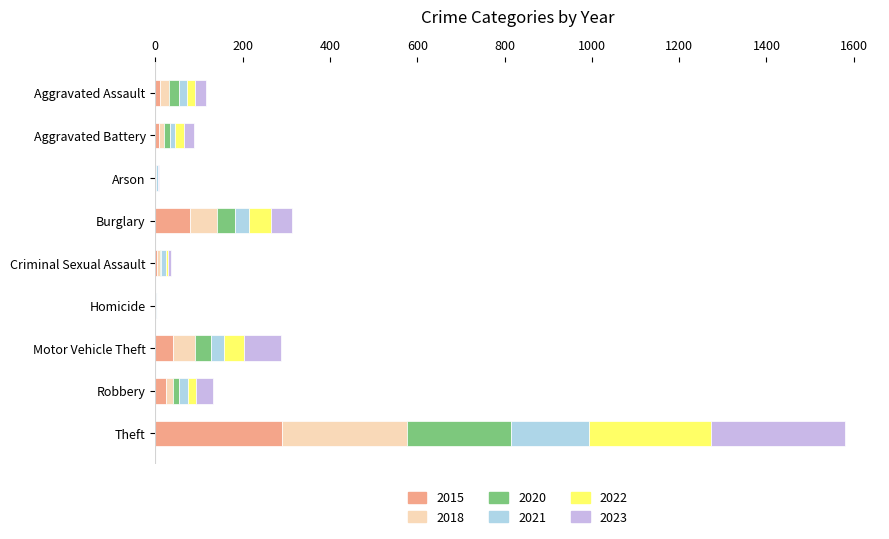

At which category is the sum across all series the highest?

Theft